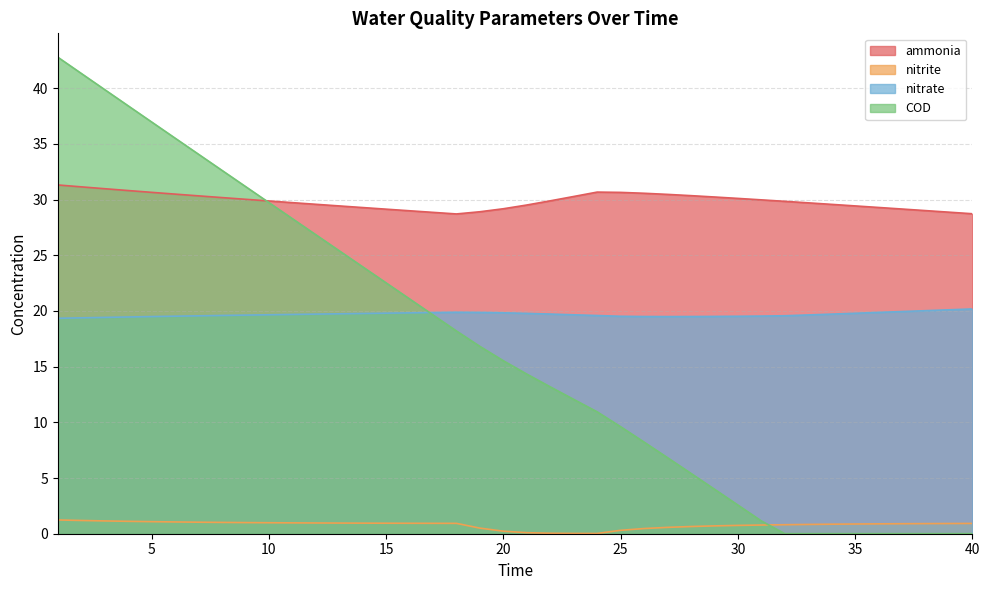

Which series has the largest total across all categories?

ammonia